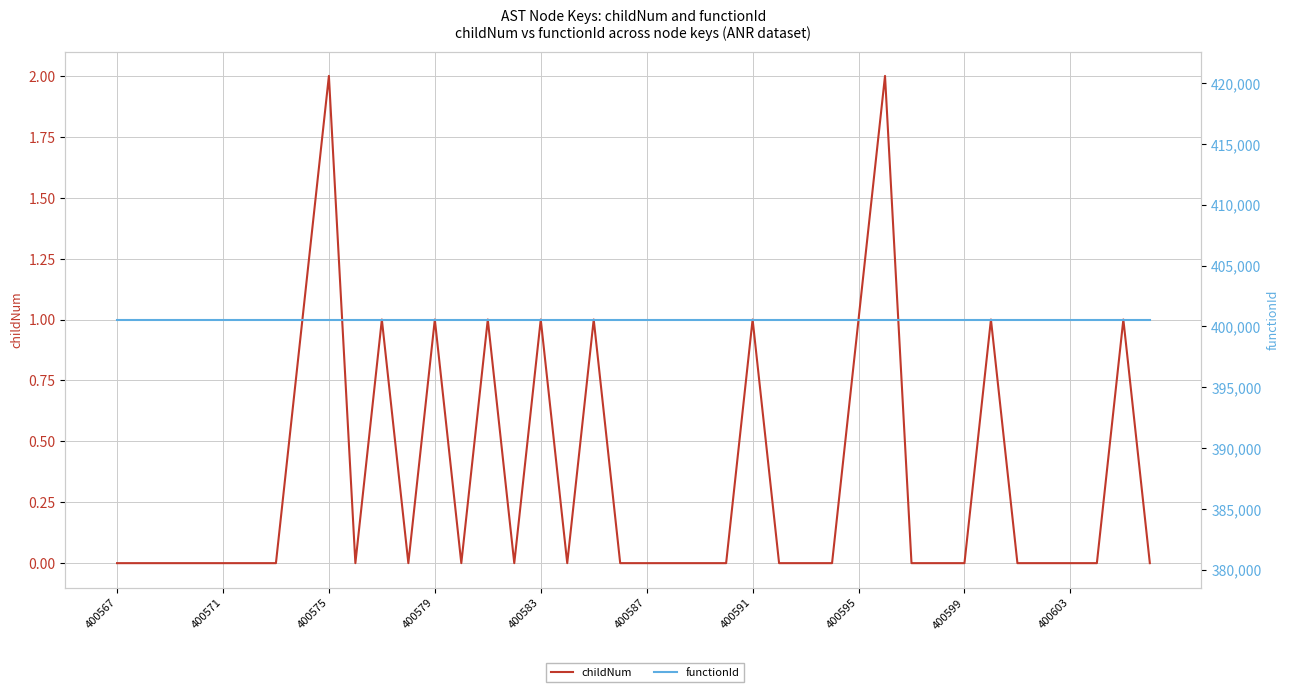

What is the sum of all functionId values?

16022640